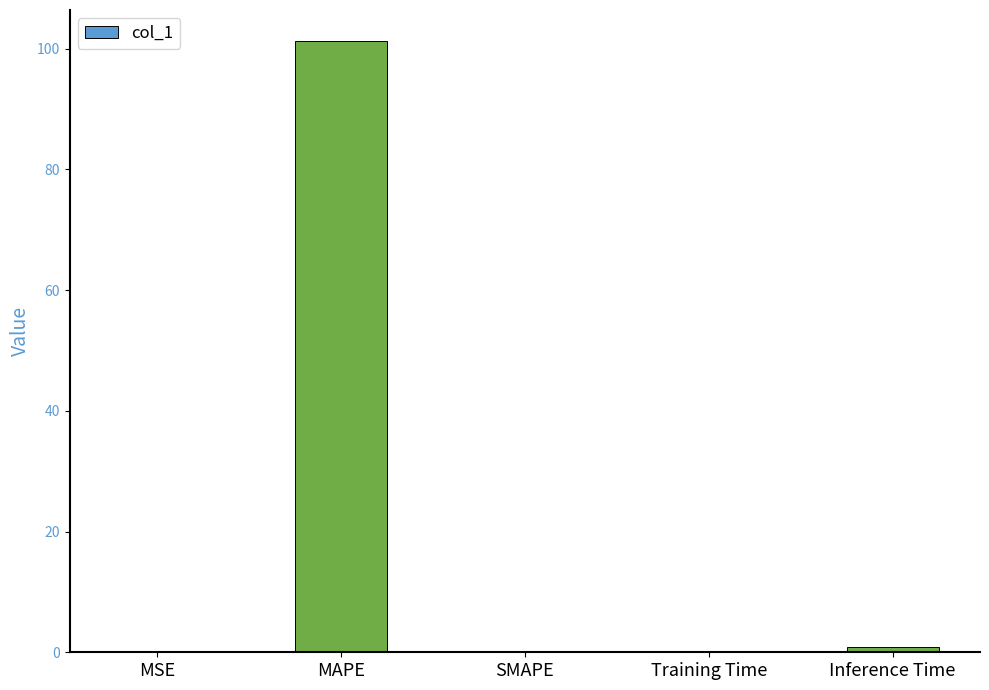

What is the sum of all values?

102.4